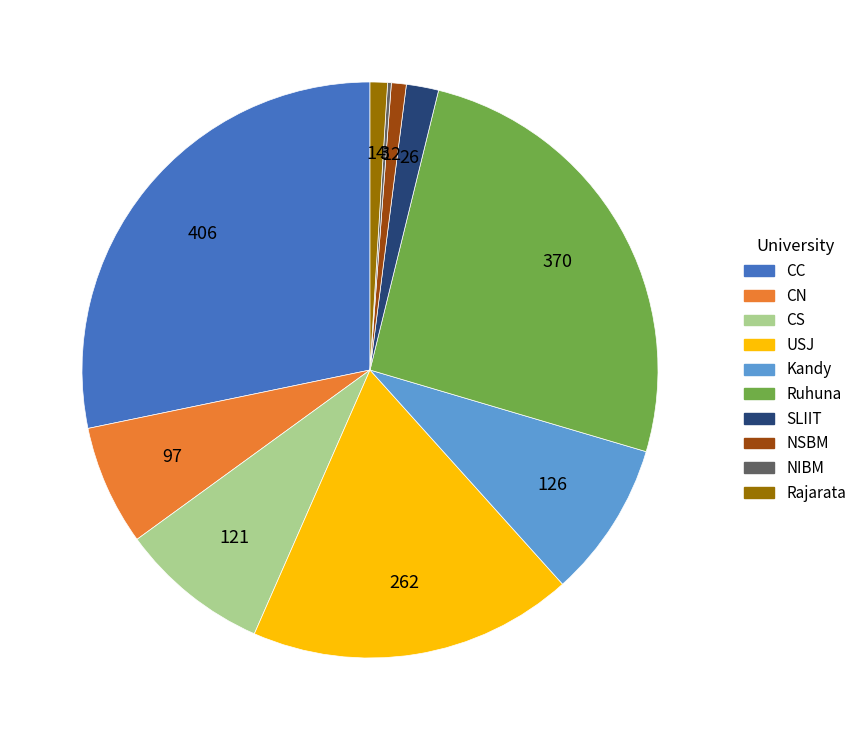

Combined, do SLIIT and CC account for over 50%?

No